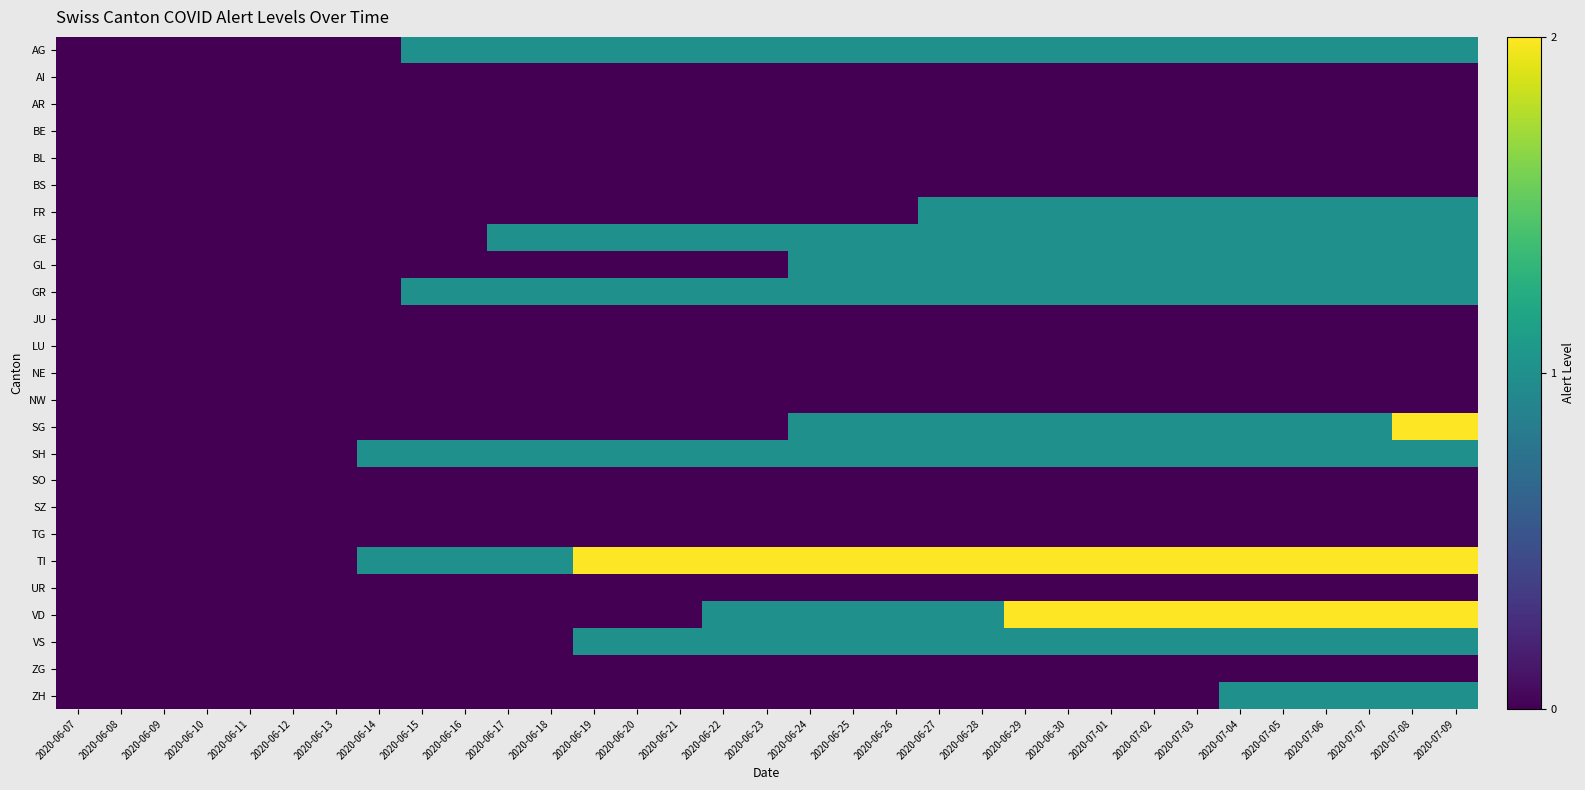

Reading left to right, extract all data points from this chart.

AG: 2020-06-07=0	2020-06-08=0	2020-06-09=0	2020-06-10=0	2020-06-11=0	2020-06-12=0	2020-06-13=0	2020-06-14=0	2020-06-15=1	2020-06-16=1	2020-06-17=1	2020-06-18=1	2020-06-19=1	2020-06-20=1	2020-06-21=1	2020-06-22=1	2020-06-23=1	2020-06-24=1	2020-06-25=1	2020-06-26=1	2020-06-27=1	2020-06-28=1	2020-06-29=1	2020-06-30=1	2020-07-01=1	2020-07-02=1	2020-07-03=1	2020-07-04=1	2020-07-05=1	2020-07-06=1	2020-07-07=1	2020-07-08=1	2020-07-09=1
AI: 2020-06-07=0	2020-06-08=0	2020-06-09=0	2020-06-10=0	2020-06-11=0	2020-06-12=0	2020-06-13=0	2020-06-14=0	2020-06-15=0	2020-06-16=0	2020-06-17=0	2020-06-18=0	2020-06-19=0	2020-06-20=0	2020-06-21=0	2020-06-22=0	2020-06-23=0	2020-06-24=0	2020-06-25=0	2020-06-26=0	2020-06-27=0	2020-06-28=0	2020-06-29=0	2020-06-30=0	2020-07-01=0	2020-07-02=0	2020-07-03=0	2020-07-04=0	2020-07-05=0	2020-07-06=0	2020-07-07=0	2020-07-08=0	2020-07-09=0
AR: 2020-06-07=0	2020-06-08=0	2020-06-09=0	2020-06-10=0	2020-06-11=0	2020-06-12=0	2020-06-13=0	2020-06-14=0	2020-06-15=0	2020-06-16=0	2020-06-17=0	2020-06-18=0	2020-06-19=0	2020-06-20=0	2020-06-21=0	2020-06-22=0	2020-06-23=0	2020-06-24=0	2020-06-25=0	2020-06-26=0	2020-06-27=0	2020-06-28=0	2020-06-29=0	2020-06-30=0	2020-07-01=0	2020-07-02=0	2020-07-03=0	2020-07-04=0	2020-07-05=0	2020-07-06=0	2020-07-07=0	2020-07-08=0	2020-07-09=0
BE: 2020-06-07=0	2020-06-08=0	2020-06-09=0	2020-06-10=0	2020-06-11=0	2020-06-12=0	2020-06-13=0	2020-06-14=0	2020-06-15=0	2020-06-16=0	2020-06-17=0	2020-06-18=0	2020-06-19=0	2020-06-20=0	2020-06-21=0	2020-06-22=0	2020-06-23=0	2020-06-24=0	2020-06-25=0	2020-06-26=0	2020-06-27=0	2020-06-28=0	2020-06-29=0	2020-06-30=0	2020-07-01=0	2020-07-02=0	2020-07-03=0	2020-07-04=0	2020-07-05=0	2020-07-06=0	2020-07-07=0	2020-07-08=0	2020-07-09=0
BL: 2020-06-07=0	2020-06-08=0	2020-06-09=0	2020-06-10=0	2020-06-11=0	2020-06-12=0	2020-06-13=0	2020-06-14=0	2020-06-15=0	2020-06-16=0	2020-06-17=0	2020-06-18=0	2020-06-19=0	2020-06-20=0	2020-06-21=0	2020-06-22=0	2020-06-23=0	2020-06-24=0	2020-06-25=0	2020-06-26=0	2020-06-27=0	2020-06-28=0	2020-06-29=0	2020-06-30=0	2020-07-01=0	2020-07-02=0	2020-07-03=0	2020-07-04=0	2020-07-05=0	2020-07-06=0	2020-07-07=0	2020-07-08=0	2020-07-09=0
BS: 2020-06-07=0	2020-06-08=0	2020-06-09=0	2020-06-10=0	2020-06-11=0	2020-06-12=0	2020-06-13=0	2020-06-14=0	2020-06-15=0	2020-06-16=0	2020-06-17=0	2020-06-18=0	2020-06-19=0	2020-06-20=0	2020-06-21=0	2020-06-22=0	2020-06-23=0	2020-06-24=0	2020-06-25=0	2020-06-26=0	2020-06-27=0	2020-06-28=0	2020-06-29=0	2020-06-30=0	2020-07-01=0	2020-07-02=0	2020-07-03=0	2020-07-04=0	2020-07-05=0	2020-07-06=0	2020-07-07=0	2020-07-08=0	2020-07-09=0
FR: 2020-06-07=0	2020-06-08=0	2020-06-09=0	2020-06-10=0	2020-06-11=0	2020-06-12=0	2020-06-13=0	2020-06-14=0	2020-06-15=0	2020-06-16=0	2020-06-17=0	2020-06-18=0	2020-06-19=0	2020-06-20=0	2020-06-21=0	2020-06-22=0	2020-06-23=0	2020-06-24=0	2020-06-25=0	2020-06-26=0	2020-06-27=1	2020-06-28=1	2020-06-29=1	2020-06-30=1	2020-07-01=1	2020-07-02=1	2020-07-03=1	2020-07-04=1	2020-07-05=1	2020-07-06=1	2020-07-07=1	2020-07-08=1	2020-07-09=1
GE: 2020-06-07=0	2020-06-08=0	2020-06-09=0	2020-06-10=0	2020-06-11=0	2020-06-12=0	2020-06-13=0	2020-06-14=0	2020-06-15=0	2020-06-16=0	2020-06-17=1	2020-06-18=1	2020-06-19=1	2020-06-20=1	2020-06-21=1	2020-06-22=1	2020-06-23=1	2020-06-24=1	2020-06-25=1	2020-06-26=1	2020-06-27=1	2020-06-28=1	2020-06-29=1	2020-06-30=1	2020-07-01=1	2020-07-02=1	2020-07-03=1	2020-07-04=1	2020-07-05=1	2020-07-06=1	2020-07-07=1	2020-07-08=1	2020-07-09=1
GL: 2020-06-07=0	2020-06-08=0	2020-06-09=0	2020-06-10=0	2020-06-11=0	2020-06-12=0	2020-06-13=0	2020-06-14=0	2020-06-15=0	2020-06-16=0	2020-06-17=0	2020-06-18=0	2020-06-19=0	2020-06-20=0	2020-06-21=0	2020-06-22=0	2020-06-23=0	2020-06-24=1	2020-06-25=1	2020-06-26=1	2020-06-27=1	2020-06-28=1	2020-06-29=1	2020-06-30=1	2020-07-01=1	2020-07-02=1	2020-07-03=1	2020-07-04=1	2020-07-05=1	2020-07-06=1	2020-07-07=1	2020-07-08=1	2020-07-09=1
GR: 2020-06-07=0	2020-06-08=0	2020-06-09=0	2020-06-10=0	2020-06-11=0	2020-06-12=0	2020-06-13=0	2020-06-14=0	2020-06-15=1	2020-06-16=1	2020-06-17=1	2020-06-18=1	2020-06-19=1	2020-06-20=1	2020-06-21=1	2020-06-22=1	2020-06-23=1	2020-06-24=1	2020-06-25=1	2020-06-26=1	2020-06-27=1	2020-06-28=1	2020-06-29=1	2020-06-30=1	2020-07-01=1	2020-07-02=1	2020-07-03=1	2020-07-04=1	2020-07-05=1	2020-07-06=1	2020-07-07=1	2020-07-08=1	2020-07-09=1
JU: 2020-06-07=0	2020-06-08=0	2020-06-09=0	2020-06-10=0	2020-06-11=0	2020-06-12=0	2020-06-13=0	2020-06-14=0	2020-06-15=0	2020-06-16=0	2020-06-17=0	2020-06-18=0	2020-06-19=0	2020-06-20=0	2020-06-21=0	2020-06-22=0	2020-06-23=0	2020-06-24=0	2020-06-25=0	2020-06-26=0	2020-06-27=0	2020-06-28=0	2020-06-29=0	2020-06-30=0	2020-07-01=0	2020-07-02=0	2020-07-03=0	2020-07-04=0	2020-07-05=0	2020-07-06=0	2020-07-07=0	2020-07-08=0	2020-07-09=0
LU: 2020-06-07=0	2020-06-08=0	2020-06-09=0	2020-06-10=0	2020-06-11=0	2020-06-12=0	2020-06-13=0	2020-06-14=0	2020-06-15=0	2020-06-16=0	2020-06-17=0	2020-06-18=0	2020-06-19=0	2020-06-20=0	2020-06-21=0	2020-06-22=0	2020-06-23=0	2020-06-24=0	2020-06-25=0	2020-06-26=0	2020-06-27=0	2020-06-28=0	2020-06-29=0	2020-06-30=0	2020-07-01=0	2020-07-02=0	2020-07-03=0	2020-07-04=0	2020-07-05=0	2020-07-06=0	2020-07-07=0	2020-07-08=0	2020-07-09=0
NE: 2020-06-07=0	2020-06-08=0	2020-06-09=0	2020-06-10=0	2020-06-11=0	2020-06-12=0	2020-06-13=0	2020-06-14=0	2020-06-15=0	2020-06-16=0	2020-06-17=0	2020-06-18=0	2020-06-19=0	2020-06-20=0	2020-06-21=0	2020-06-22=0	2020-06-23=0	2020-06-24=0	2020-06-25=0	2020-06-26=0	2020-06-27=0	2020-06-28=0	2020-06-29=0	2020-06-30=0	2020-07-01=0	2020-07-02=0	2020-07-03=0	2020-07-04=0	2020-07-05=0	2020-07-06=0	2020-07-07=0	2020-07-08=0	2020-07-09=0
NW: 2020-06-07=0	2020-06-08=0	2020-06-09=0	2020-06-10=0	2020-06-11=0	2020-06-12=0	2020-06-13=0	2020-06-14=0	2020-06-15=0	2020-06-16=0	2020-06-17=0	2020-06-18=0	2020-06-19=0	2020-06-20=0	2020-06-21=0	2020-06-22=0	2020-06-23=0	2020-06-24=0	2020-06-25=0	2020-06-26=0	2020-06-27=0	2020-06-28=0	2020-06-29=0	2020-06-30=0	2020-07-01=0	2020-07-02=0	2020-07-03=0	2020-07-04=0	2020-07-05=0	2020-07-06=0	2020-07-07=0	2020-07-08=0	2020-07-09=0
SG: 2020-06-07=0	2020-06-08=0	2020-06-09=0	2020-06-10=0	2020-06-11=0	2020-06-12=0	2020-06-13=0	2020-06-14=0	2020-06-15=0	2020-06-16=0	2020-06-17=0	2020-06-18=0	2020-06-19=0	2020-06-20=0	2020-06-21=0	2020-06-22=0	2020-06-23=0	2020-06-24=1	2020-06-25=1	2020-06-26=1	2020-06-27=1	2020-06-28=1	2020-06-29=1	2020-06-30=1	2020-07-01=1	2020-07-02=1	2020-07-03=1	2020-07-04=1	2020-07-05=1	2020-07-06=1	2020-07-07=1	2020-07-08=2	2020-07-09=2
SH: 2020-06-07=0	2020-06-08=0	2020-06-09=0	2020-06-10=0	2020-06-11=0	2020-06-12=0	2020-06-13=0	2020-06-14=1	2020-06-15=1	2020-06-16=1	2020-06-17=1	2020-06-18=1	2020-06-19=1	2020-06-20=1	2020-06-21=1	2020-06-22=1	2020-06-23=1	2020-06-24=1	2020-06-25=1	2020-06-26=1	2020-06-27=1	2020-06-28=1	2020-06-29=1	2020-06-30=1	2020-07-01=1	2020-07-02=1	2020-07-03=1	2020-07-04=1	2020-07-05=1	2020-07-06=1	2020-07-07=1	2020-07-08=1	2020-07-09=1
SO: 2020-06-07=0	2020-06-08=0	2020-06-09=0	2020-06-10=0	2020-06-11=0	2020-06-12=0	2020-06-13=0	2020-06-14=0	2020-06-15=0	2020-06-16=0	2020-06-17=0	2020-06-18=0	2020-06-19=0	2020-06-20=0	2020-06-21=0	2020-06-22=0	2020-06-23=0	2020-06-24=0	2020-06-25=0	2020-06-26=0	2020-06-27=0	2020-06-28=0	2020-06-29=0	2020-06-30=0	2020-07-01=0	2020-07-02=0	2020-07-03=0	2020-07-04=0	2020-07-05=0	2020-07-06=0	2020-07-07=0	2020-07-08=0	2020-07-09=0
SZ: 2020-06-07=0	2020-06-08=0	2020-06-09=0	2020-06-10=0	2020-06-11=0	2020-06-12=0	2020-06-13=0	2020-06-14=0	2020-06-15=0	2020-06-16=0	2020-06-17=0	2020-06-18=0	2020-06-19=0	2020-06-20=0	2020-06-21=0	2020-06-22=0	2020-06-23=0	2020-06-24=0	2020-06-25=0	2020-06-26=0	2020-06-27=0	2020-06-28=0	2020-06-29=0	2020-06-30=0	2020-07-01=0	2020-07-02=0	2020-07-03=0	2020-07-04=0	2020-07-05=0	2020-07-06=0	2020-07-07=0	2020-07-08=0	2020-07-09=0
TG: 2020-06-07=0	2020-06-08=0	2020-06-09=0	2020-06-10=0	2020-06-11=0	2020-06-12=0	2020-06-13=0	2020-06-14=0	2020-06-15=0	2020-06-16=0	2020-06-17=0	2020-06-18=0	2020-06-19=0	2020-06-20=0	2020-06-21=0	2020-06-22=0	2020-06-23=0	2020-06-24=0	2020-06-25=0	2020-06-26=0	2020-06-27=0	2020-06-28=0	2020-06-29=0	2020-06-30=0	2020-07-01=0	2020-07-02=0	2020-07-03=0	2020-07-04=0	2020-07-05=0	2020-07-06=0	2020-07-07=0	2020-07-08=0	2020-07-09=0
TI: 2020-06-07=0	2020-06-08=0	2020-06-09=0	2020-06-10=0	2020-06-11=0	2020-06-12=0	2020-06-13=0	2020-06-14=1	2020-06-15=1	2020-06-16=1	2020-06-17=1	2020-06-18=1	2020-06-19=2	2020-06-20=2	2020-06-21=2	2020-06-22=2	2020-06-23=2	2020-06-24=2	2020-06-25=2	2020-06-26=2	2020-06-27=2	2020-06-28=2	2020-06-29=2	2020-06-30=2	2020-07-01=2	2020-07-02=2	2020-07-03=2	2020-07-04=2	2020-07-05=2	2020-07-06=2	2020-07-07=2	2020-07-08=2	2020-07-09=2
UR: 2020-06-07=0	2020-06-08=0	2020-06-09=0	2020-06-10=0	2020-06-11=0	2020-06-12=0	2020-06-13=0	2020-06-14=0	2020-06-15=0	2020-06-16=0	2020-06-17=0	2020-06-18=0	2020-06-19=0	2020-06-20=0	2020-06-21=0	2020-06-22=0	2020-06-23=0	2020-06-24=0	2020-06-25=0	2020-06-26=0	2020-06-27=0	2020-06-28=0	2020-06-29=0	2020-06-30=0	2020-07-01=0	2020-07-02=0	2020-07-03=0	2020-07-04=0	2020-07-05=0	2020-07-06=0	2020-07-07=0	2020-07-08=0	2020-07-09=0
VD: 2020-06-07=0	2020-06-08=0	2020-06-09=0	2020-06-10=0	2020-06-11=0	2020-06-12=0	2020-06-13=0	2020-06-14=0	2020-06-15=0	2020-06-16=0	2020-06-17=0	2020-06-18=0	2020-06-19=0	2020-06-20=0	2020-06-21=0	2020-06-22=1	2020-06-23=1	2020-06-24=1	2020-06-25=1	2020-06-26=1	2020-06-27=1	2020-06-28=1	2020-06-29=2	2020-06-30=2	2020-07-01=2	2020-07-02=2	2020-07-03=2	2020-07-04=2	2020-07-05=2	2020-07-06=2	2020-07-07=2	2020-07-08=2	2020-07-09=2
VS: 2020-06-07=0	2020-06-08=0	2020-06-09=0	2020-06-10=0	2020-06-11=0	2020-06-12=0	2020-06-13=0	2020-06-14=0	2020-06-15=0	2020-06-16=0	2020-06-17=0	2020-06-18=0	2020-06-19=1	2020-06-20=1	2020-06-21=1	2020-06-22=1	2020-06-23=1	2020-06-24=1	2020-06-25=1	2020-06-26=1	2020-06-27=1	2020-06-28=1	2020-06-29=1	2020-06-30=1	2020-07-01=1	2020-07-02=1	2020-07-03=1	2020-07-04=1	2020-07-05=1	2020-07-06=1	2020-07-07=1	2020-07-08=1	2020-07-09=1
ZG: 2020-06-07=0	2020-06-08=0	2020-06-09=0	2020-06-10=0	2020-06-11=0	2020-06-12=0	2020-06-13=0	2020-06-14=0	2020-06-15=0	2020-06-16=0	2020-06-17=0	2020-06-18=0	2020-06-19=0	2020-06-20=0	2020-06-21=0	2020-06-22=0	2020-06-23=0	2020-06-24=0	2020-06-25=0	2020-06-26=0	2020-06-27=0	2020-06-28=0	2020-06-29=0	2020-06-30=0	2020-07-01=0	2020-07-02=0	2020-07-03=0	2020-07-04=0	2020-07-05=0	2020-07-06=0	2020-07-07=0	2020-07-08=0	2020-07-09=0
ZH: 2020-06-07=0	2020-06-08=0	2020-06-09=0	2020-06-10=0	2020-06-11=0	2020-06-12=0	2020-06-13=0	2020-06-14=0	2020-06-15=0	2020-06-16=0	2020-06-17=0	2020-06-18=0	2020-06-19=0	2020-06-20=0	2020-06-21=0	2020-06-22=0	2020-06-23=0	2020-06-24=0	2020-06-25=0	2020-06-26=0	2020-06-27=0	2020-06-28=0	2020-06-29=0	2020-06-30=0	2020-07-01=0	2020-07-02=0	2020-07-03=0	2020-07-04=1	2020-07-05=1	2020-07-06=1	2020-07-07=1	2020-07-08=1	2020-07-09=1